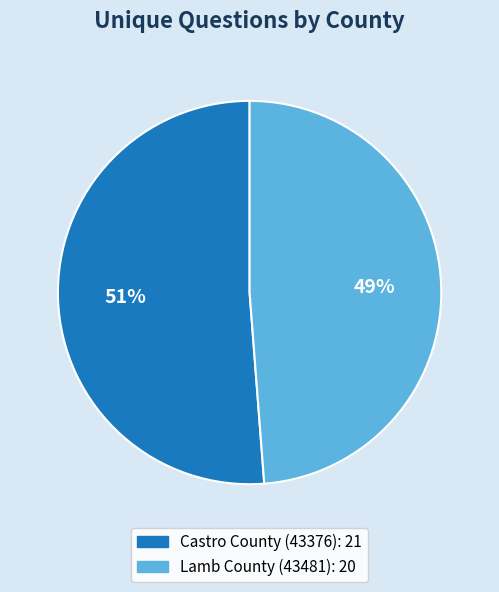

How many slices are in this pie chart?

2